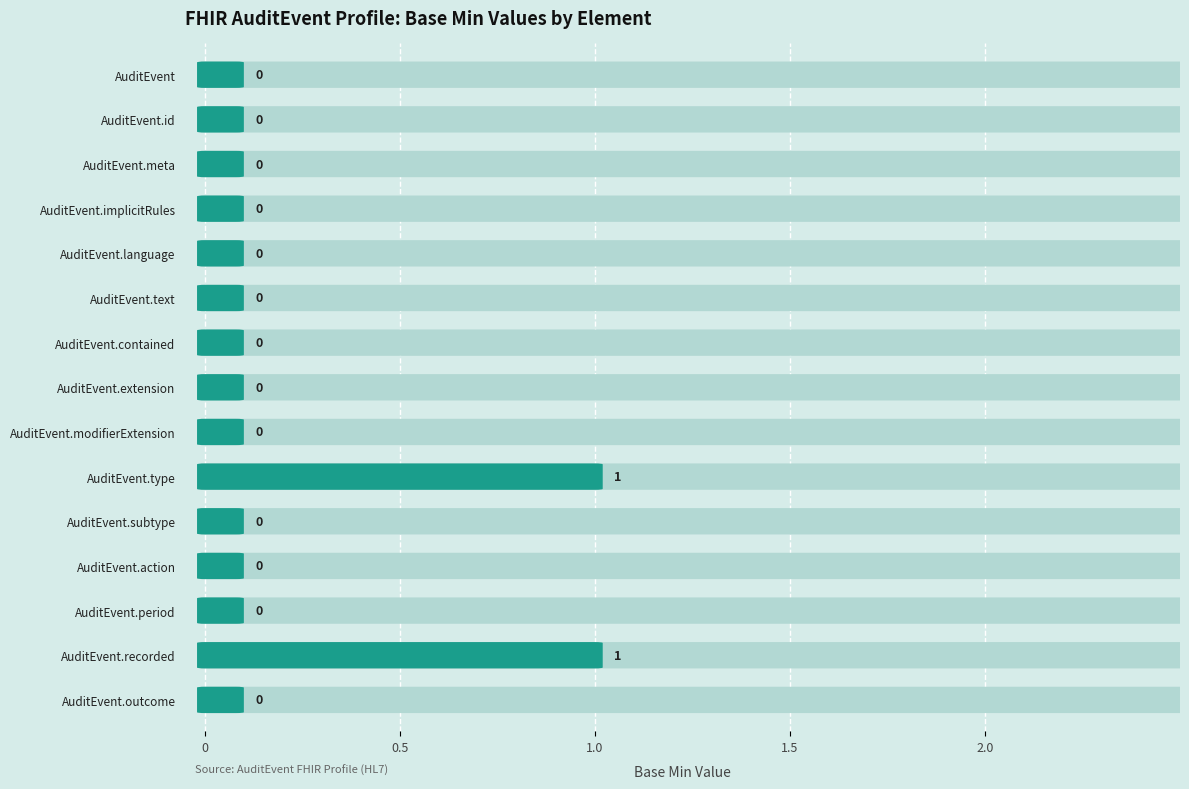

Where is the data nearest to the value 0?

AuditEvent